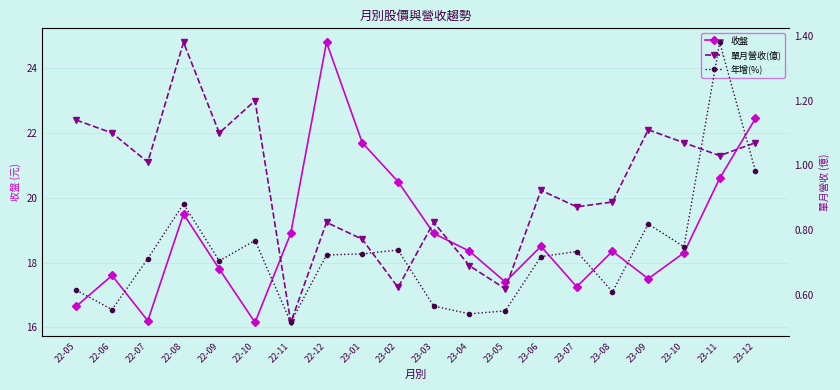

At which category does the chart reach its peak across all series?

23-11